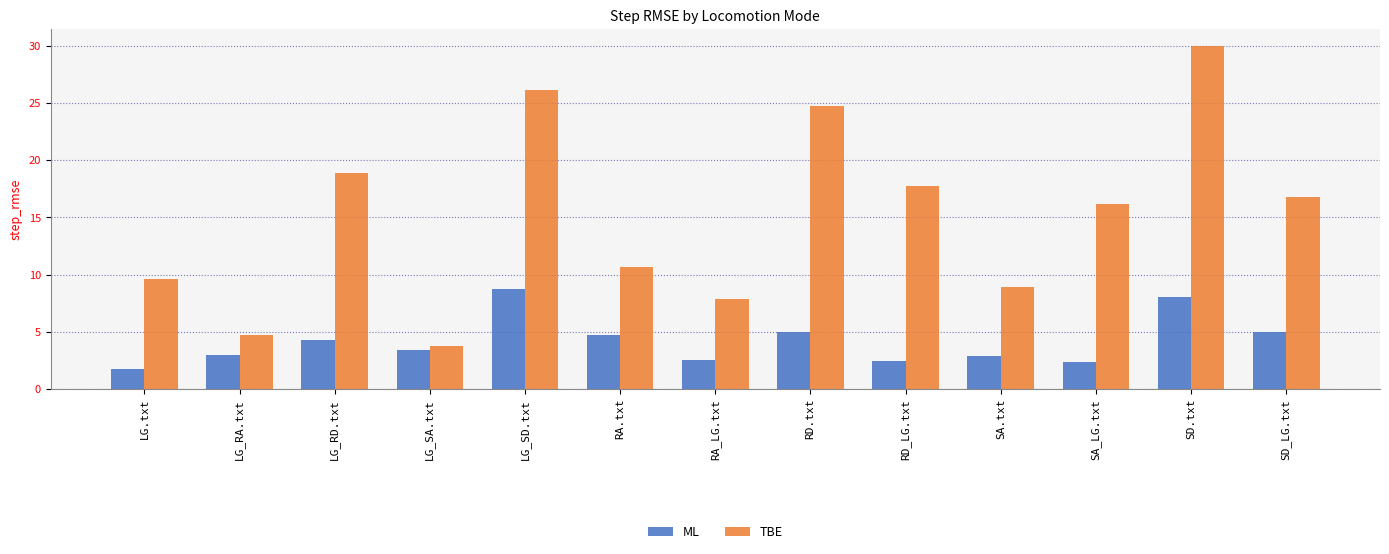

At which label does TBE reach its peak?

SD.txt